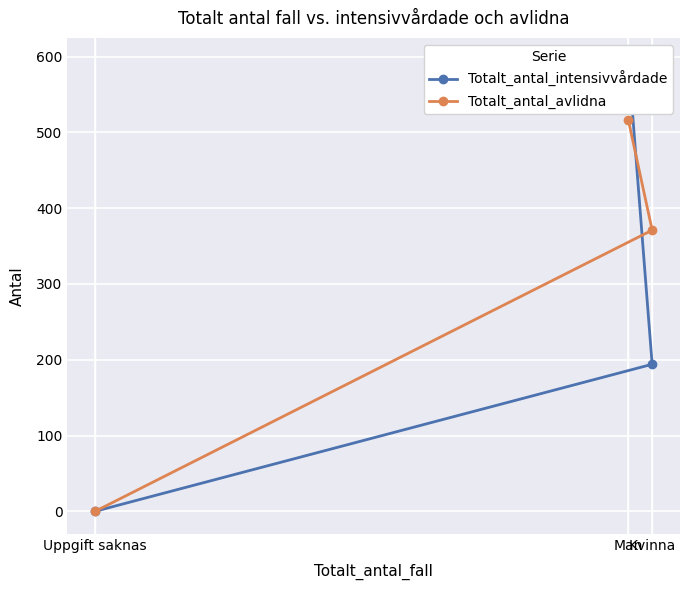

Read the Totalt_antal_avlidna value at Man, to the nearest 50.

500